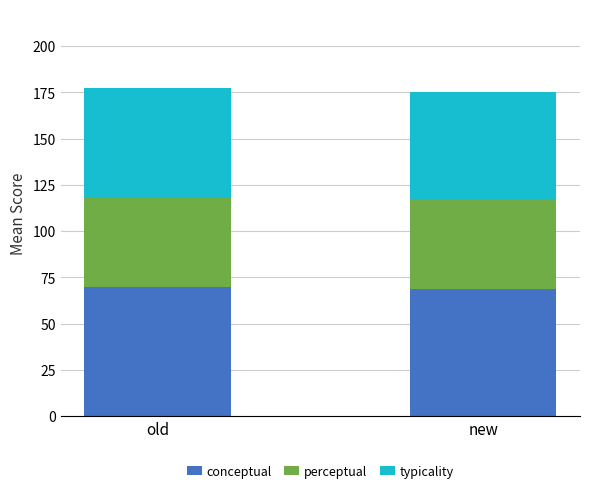

What is the highest value of the conceptual series?

69.5